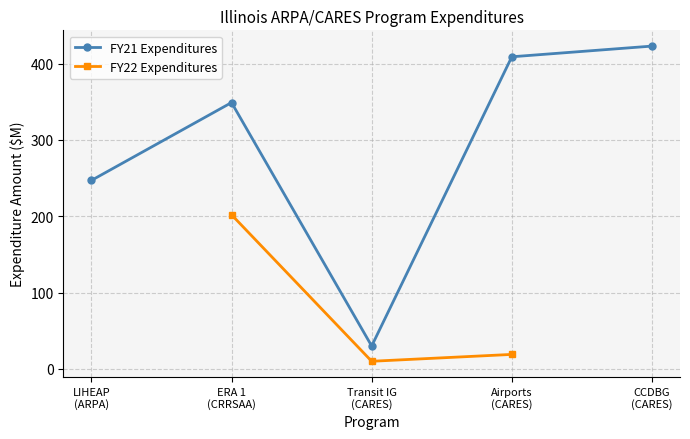

At which label does FY21 Expenditures first exceed 349?

Airports
(CARES)